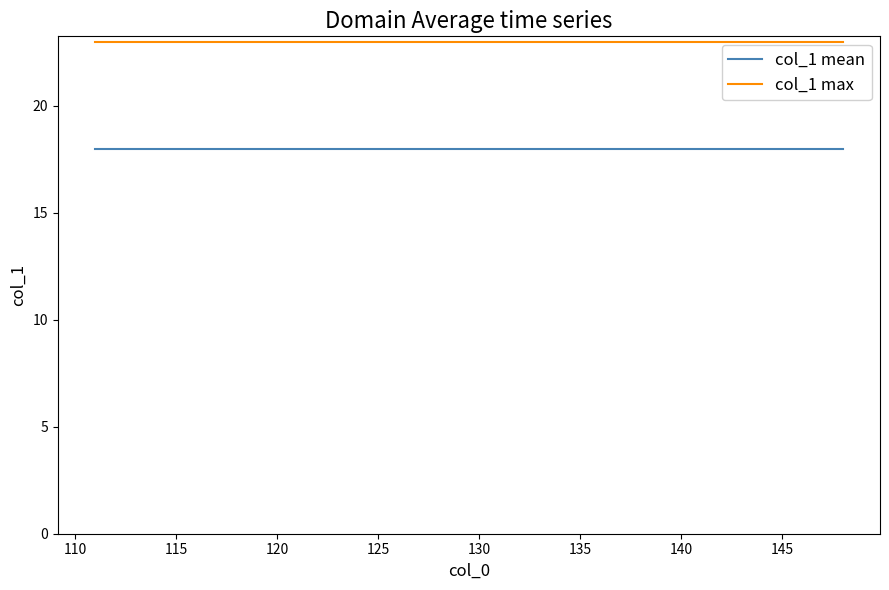

What is the average value of the col_1 max series?

23